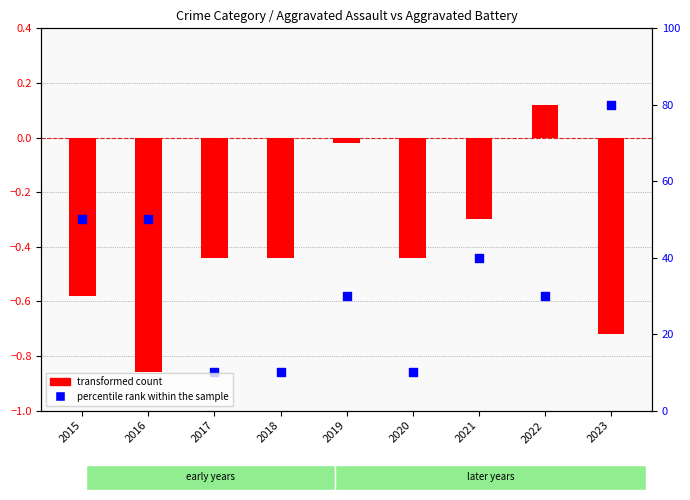

Which series has the widest spread of Y values?

transformed count